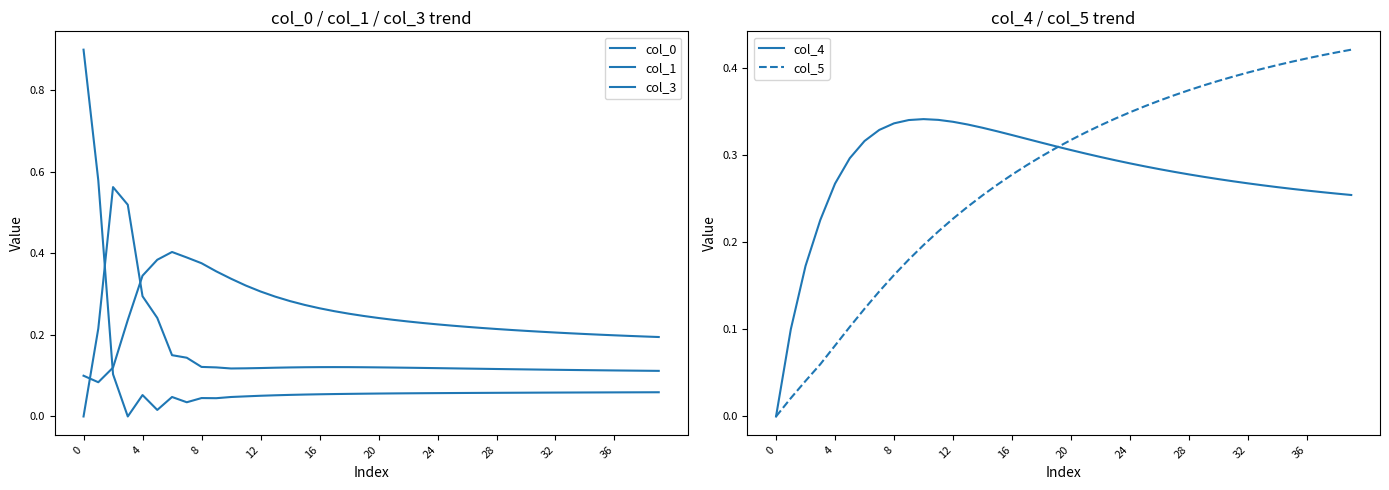

The col_4 series shows 0.2 at 28. True or false?

False